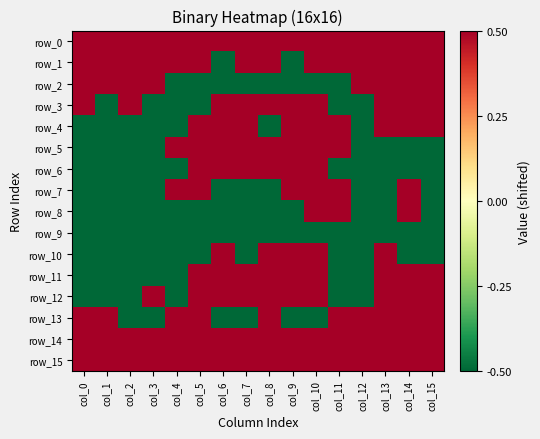

Between col_0 and col_14, which is larger?

col_0